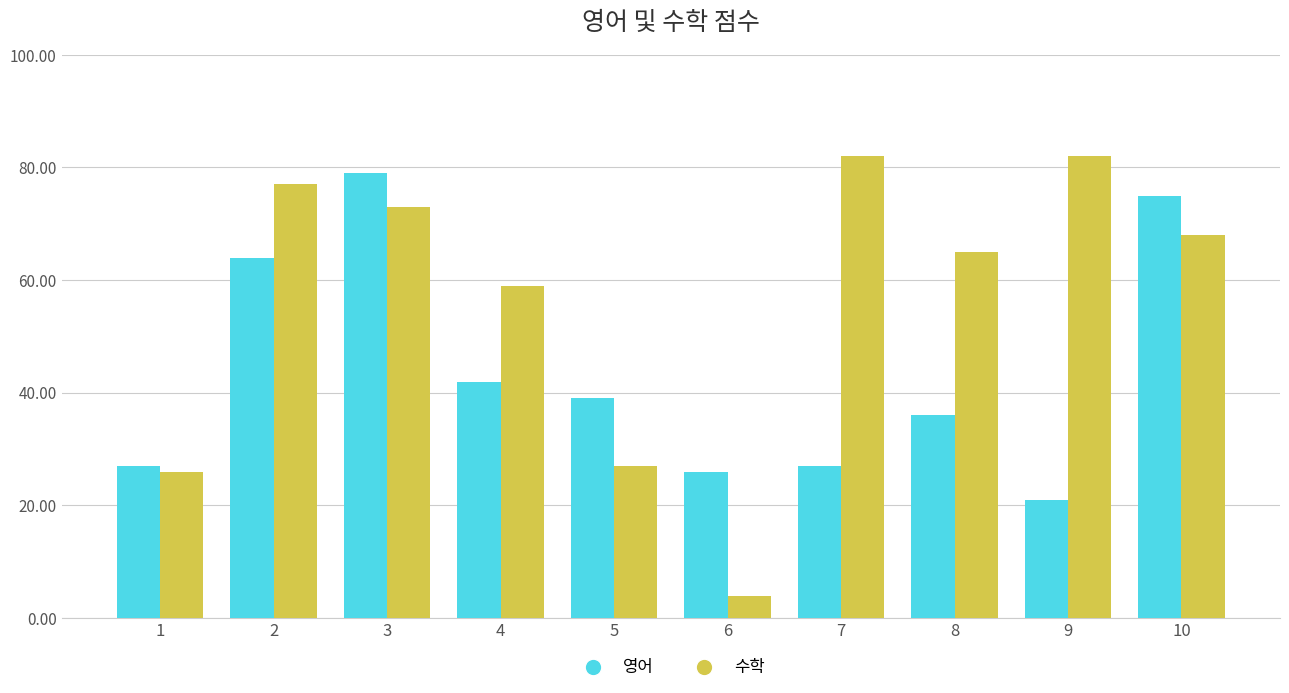

How many categories are shown in the chart?

10